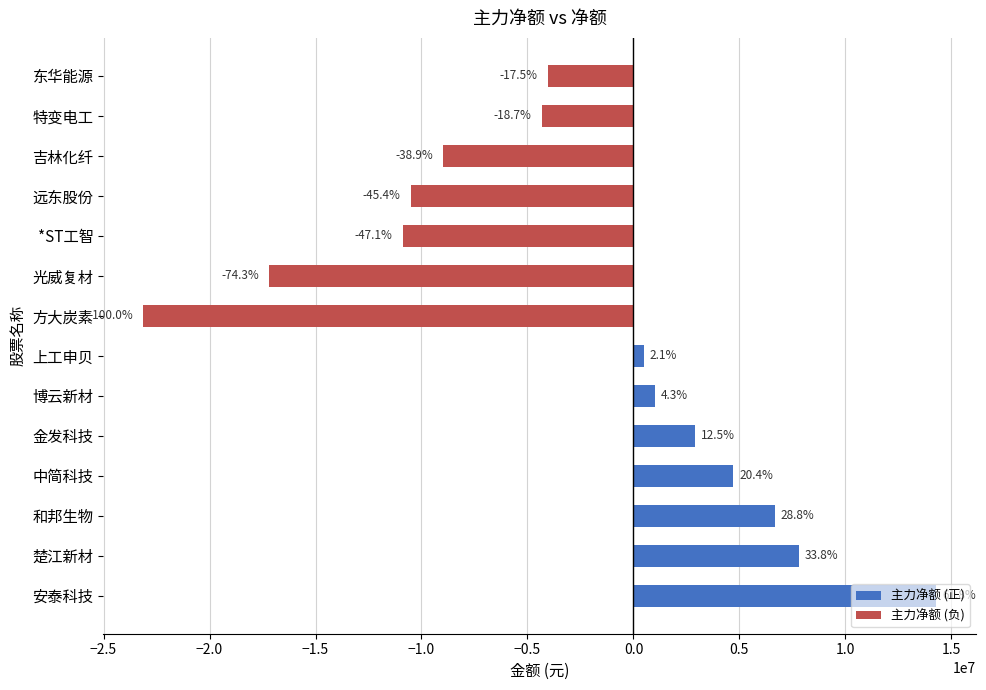

How many bars are there in total?

14